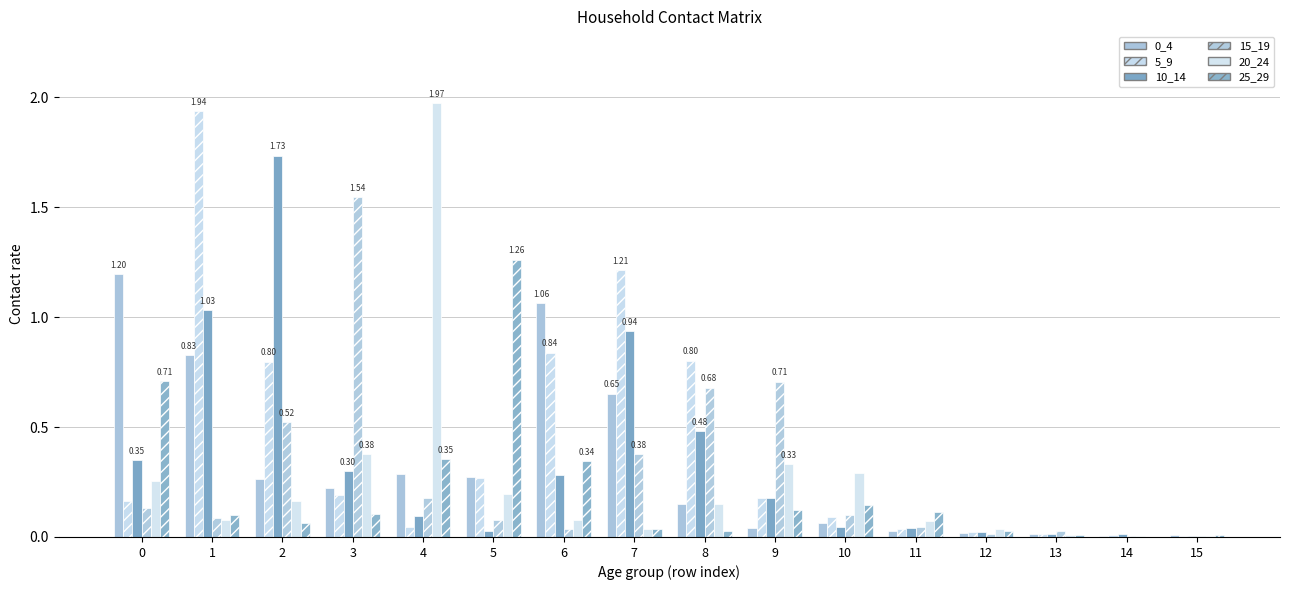

Reading left to right, transcribe all the data shown in this chart.

0_4: 1.2	0.8	0.3	0.2	0.3	0.3	1.1	0.7	0.1	0.0	0.1	0.0	0.0	0.0	0.0	0.0
5_9: 0.2	1.9	0.8	0.2	0.0	0.3	0.8	1.2	0.8	0.2	0.1	0.0	0.0	0.0	0.0	0.0
10_14: 0.3	1.0	1.7	0.3	0.1	0.0	0.3	0.9	0.5	0.2	0.0	0.0	0.0	0.0	0.0	0.0
15_19: 0.1	0.1	0.5	1.5	0.2	0.1	0.0	0.4	0.7	0.7	0.1	0.0	0.0	0.0	0.0	0.0
20_24: 0.3	0.1	0.2	0.4	2.0	0.2	0.1	0.0	0.1	0.3	0.3	0.1	0.0	0.0	0.0	0.0
25_29: 0.7	0.1	0.1	0.1	0.4	1.3	0.3	0.0	0.0	0.1	0.1	0.1	0.0	0.0	0.0	0.0